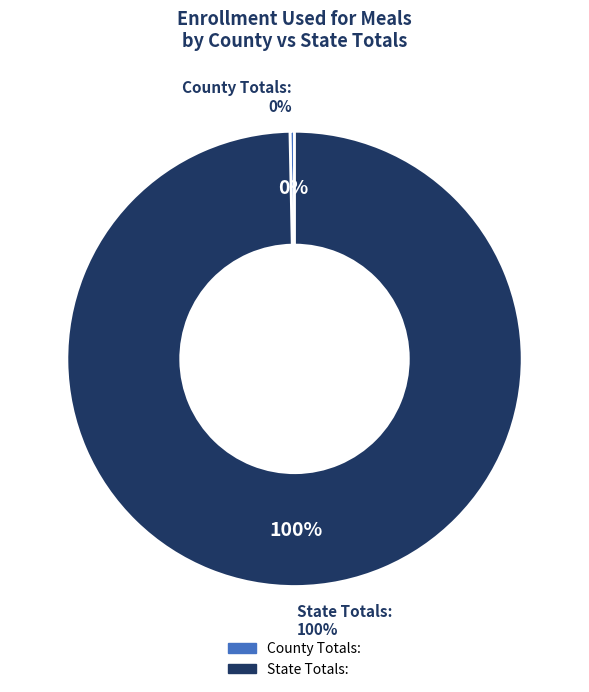

Count the number of slices in the pie.

2